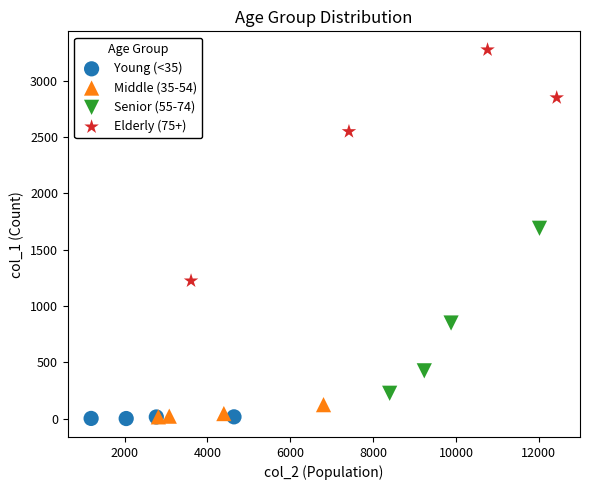

Which series has the largest Y range (max minus min)?

Elderly (75+)